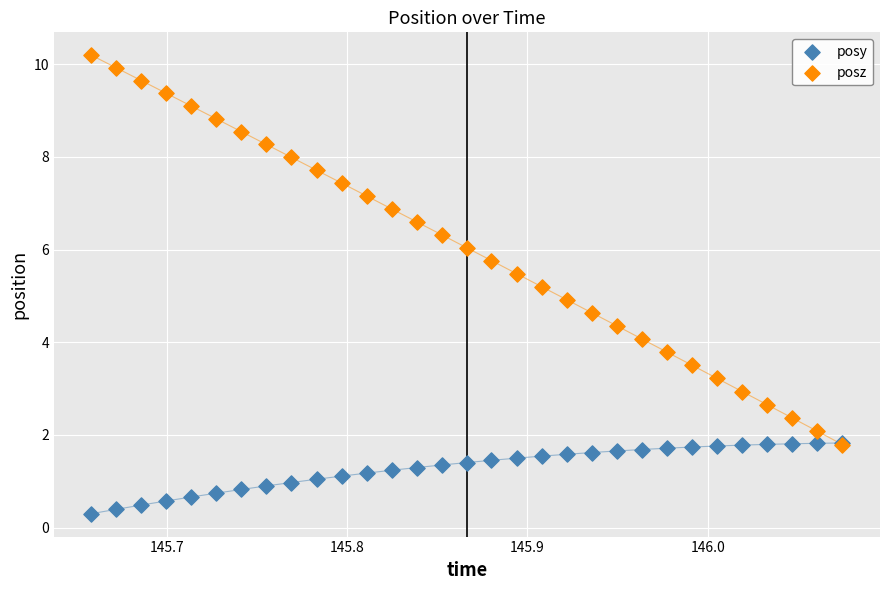

Which series has the widest spread of Y values?

posz